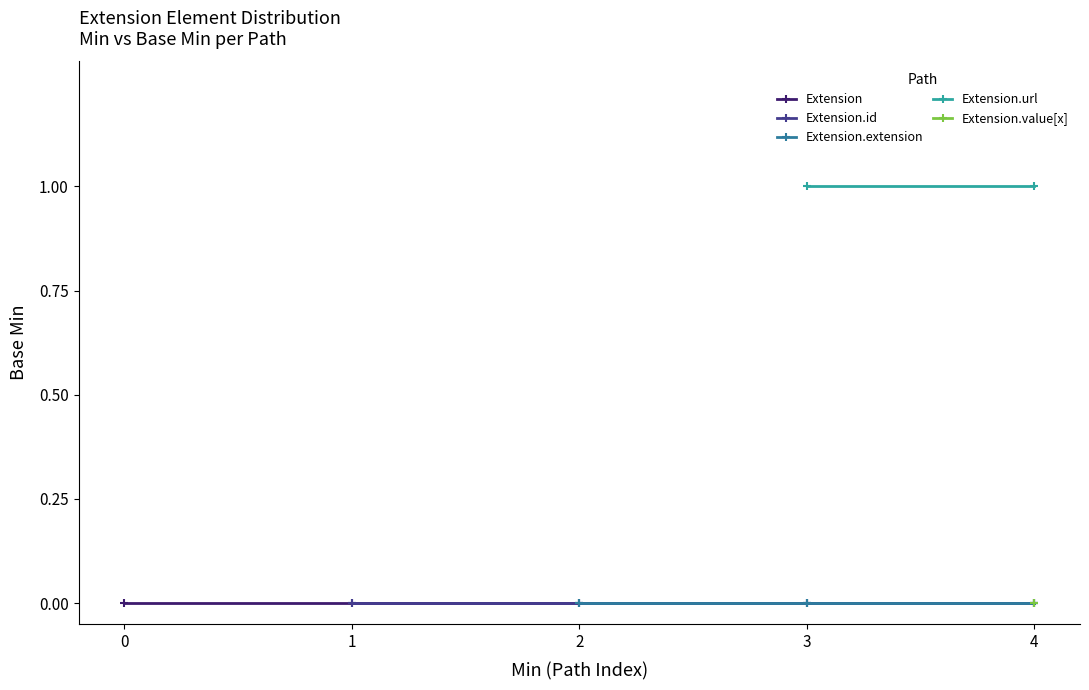

How many series are shown in this chart?

5